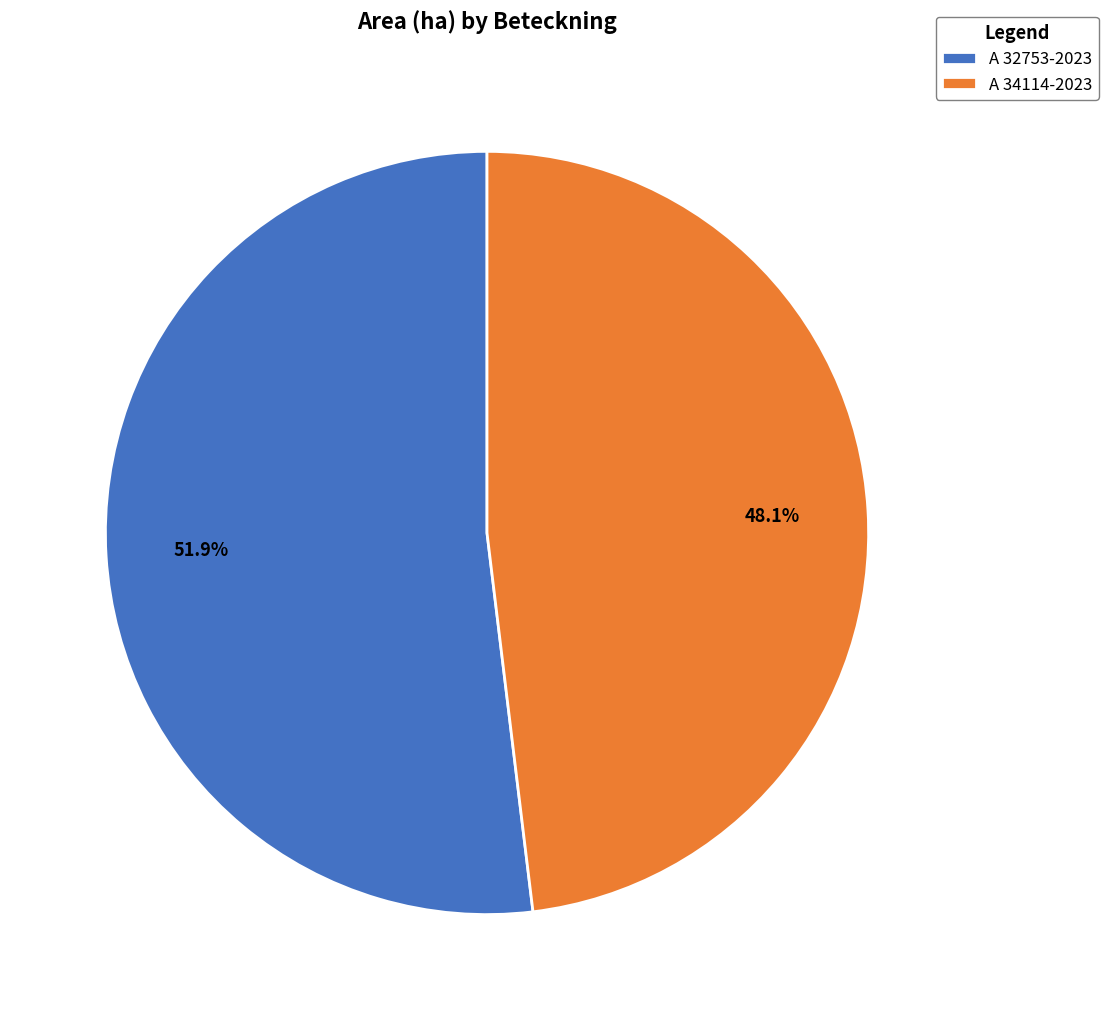

What percentage is the A 32753-2023 slice, to the nearest percent?

52%